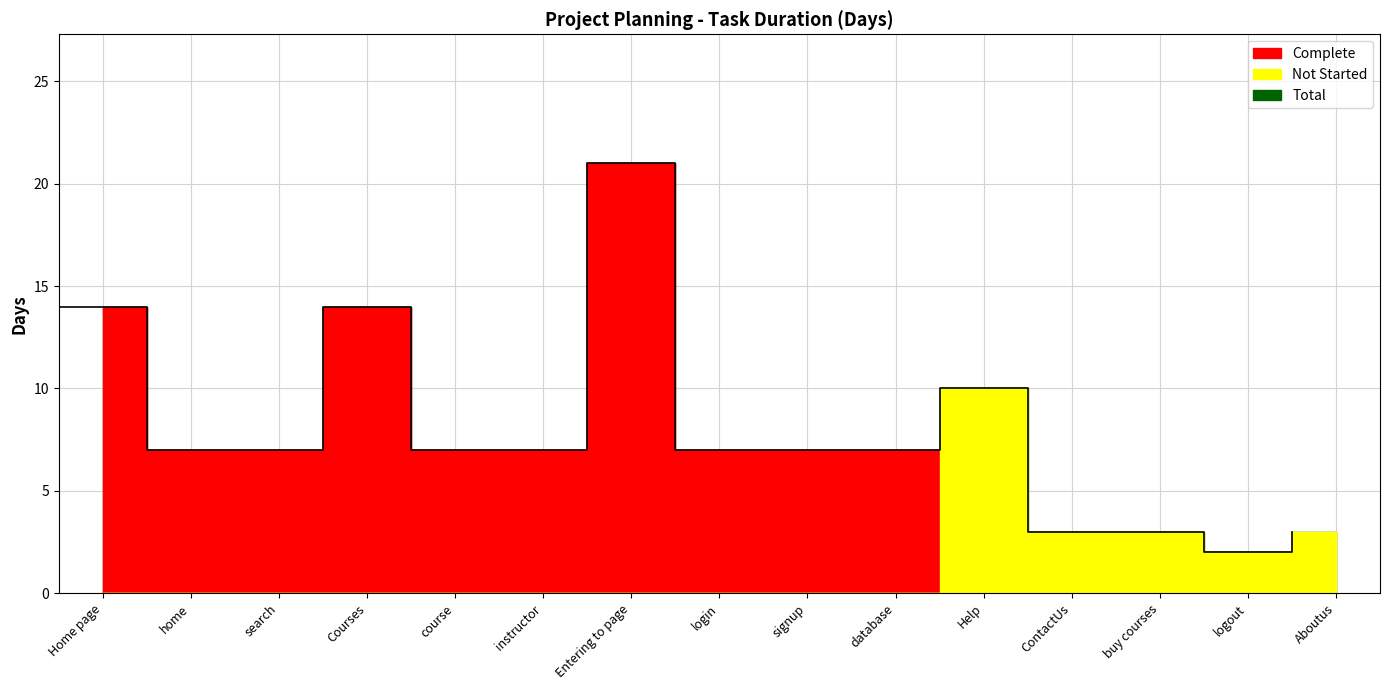

How many distinct data groups are displayed?

2